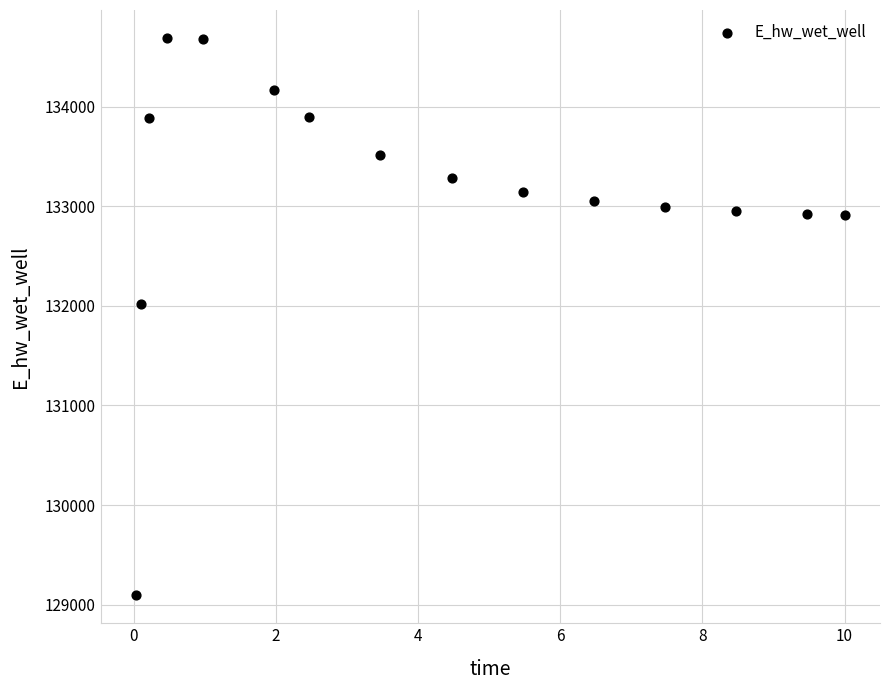

What is the range of X values (max minus min)?

10.0